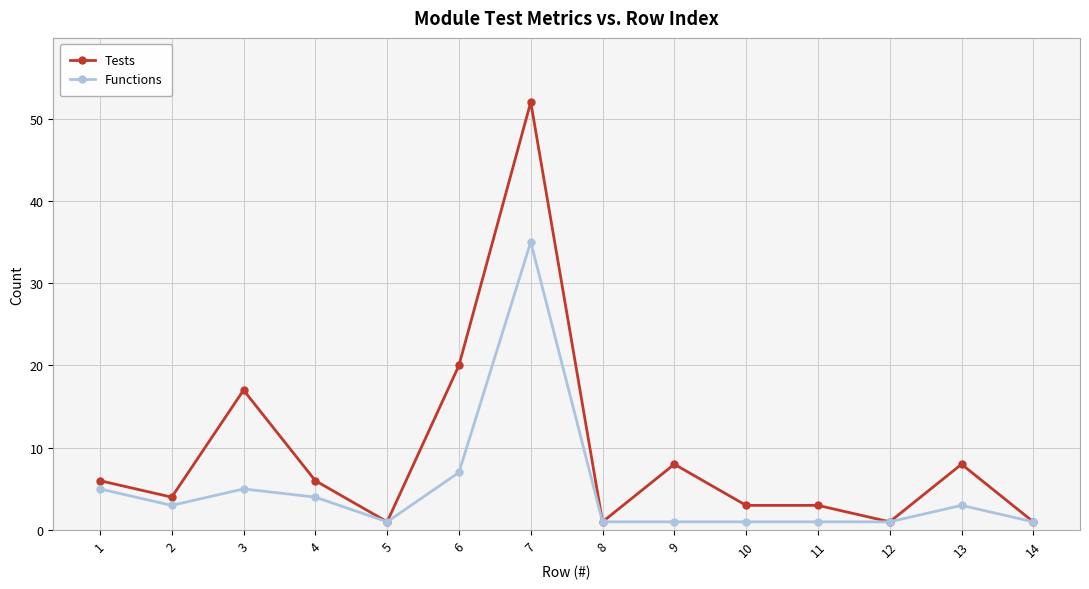

At how many categories does at least one series exceed 24?

1